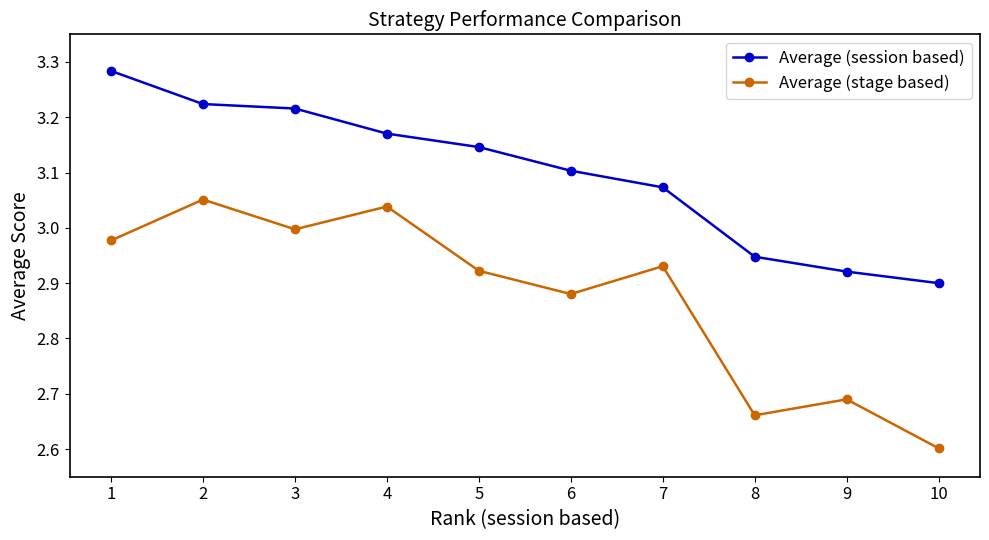

Which category has the lowest value in the Average (stage based) series?

10